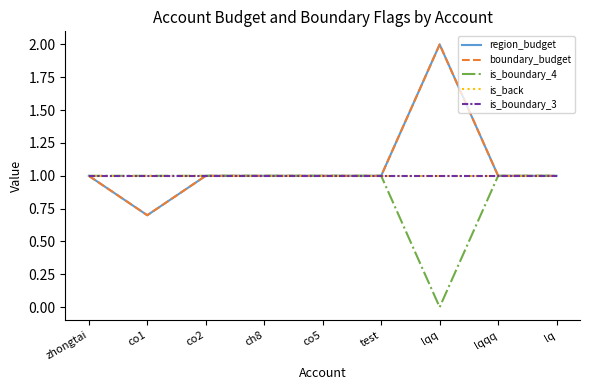

Is it true that is_back equals 1.7 at zhongtai?

False